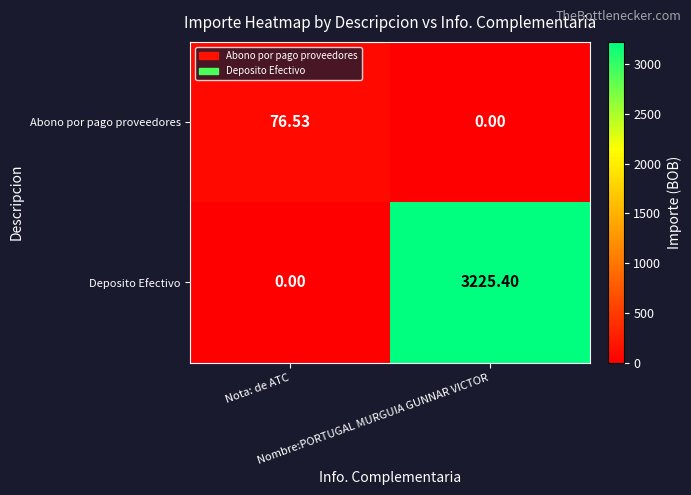

List the series in order of their overall mean, highest first.

Deposito Efectivo, Abono por pago proveedores